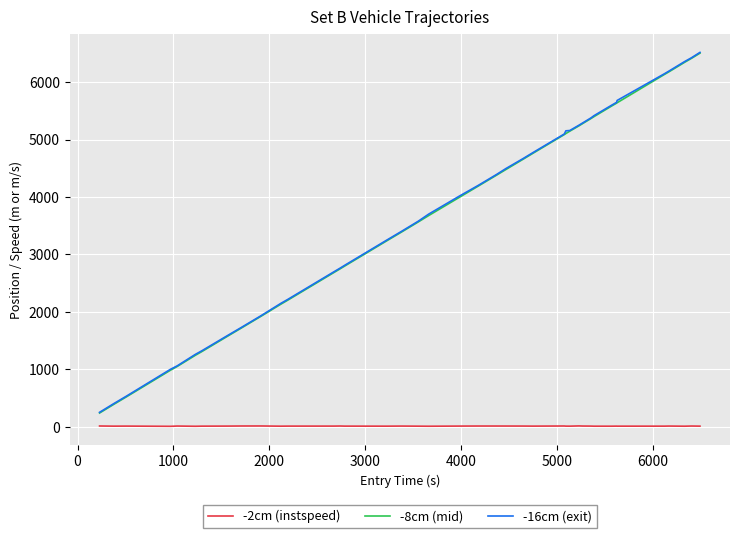

What is the maximum value shown in the chart?

6516.4